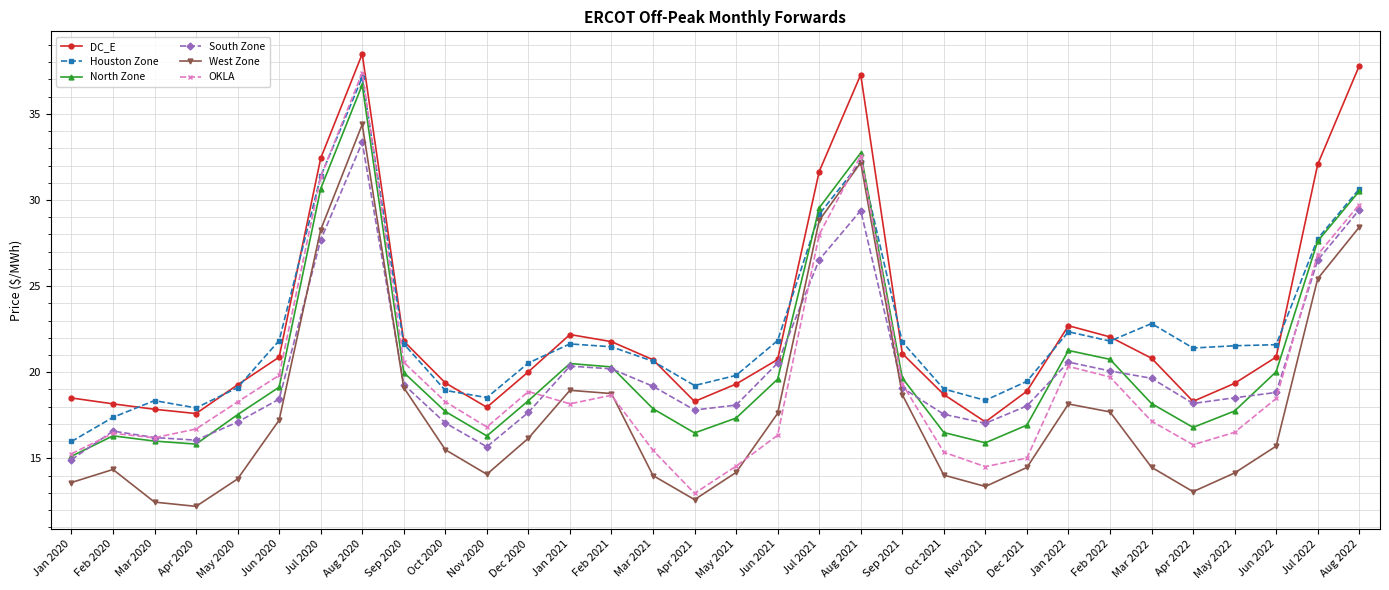

True or false: DC_E and North Zone cross at least once.

False